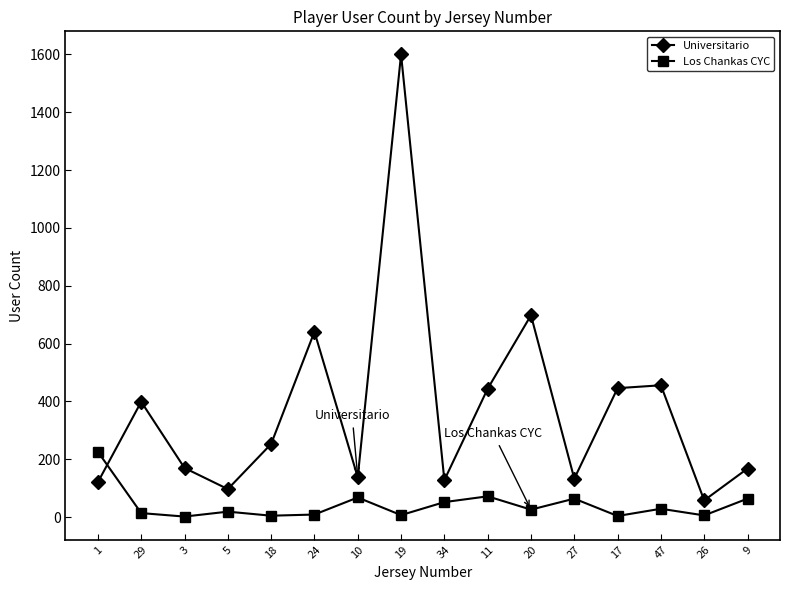

Which label corresponds to the largest value in the chart?

19